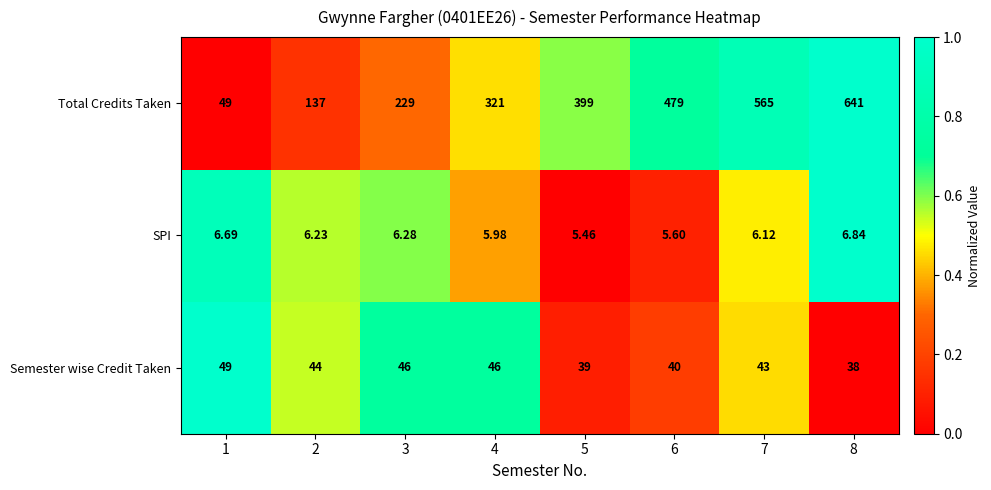

Which series has the largest total across all categories?

Total Credits Taken